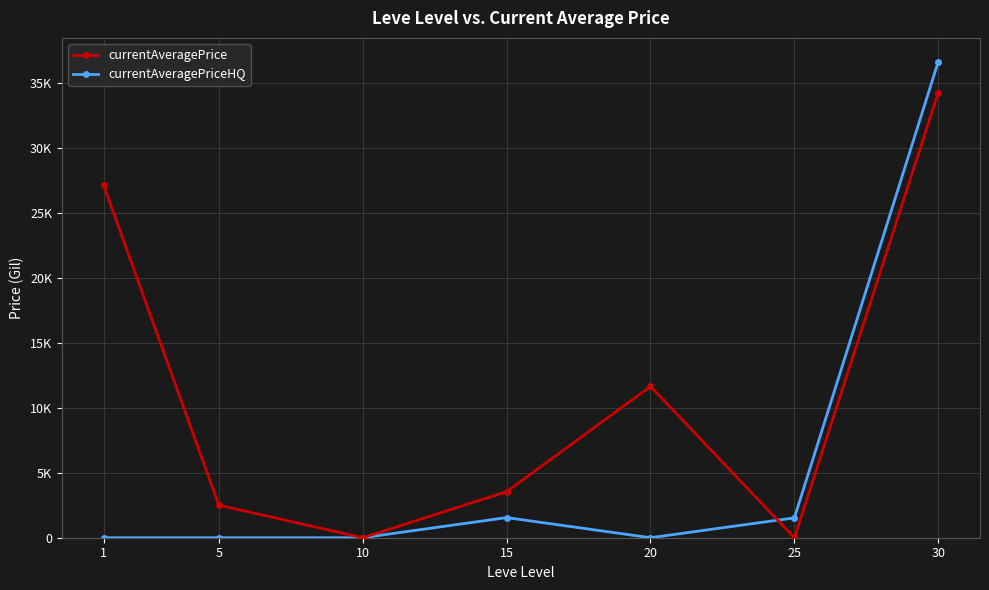

Does the chart have visible grid lines?

Yes